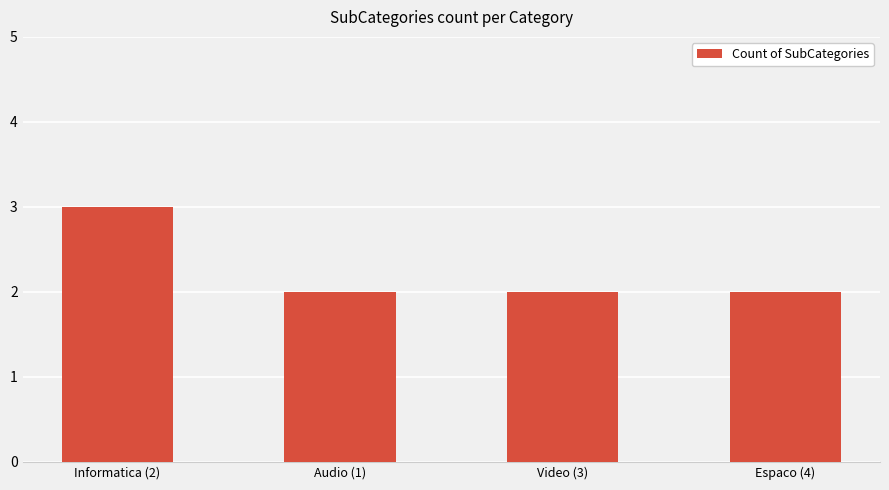

Reading right to left, what are all the values shown in this chart?

2	2	2	3